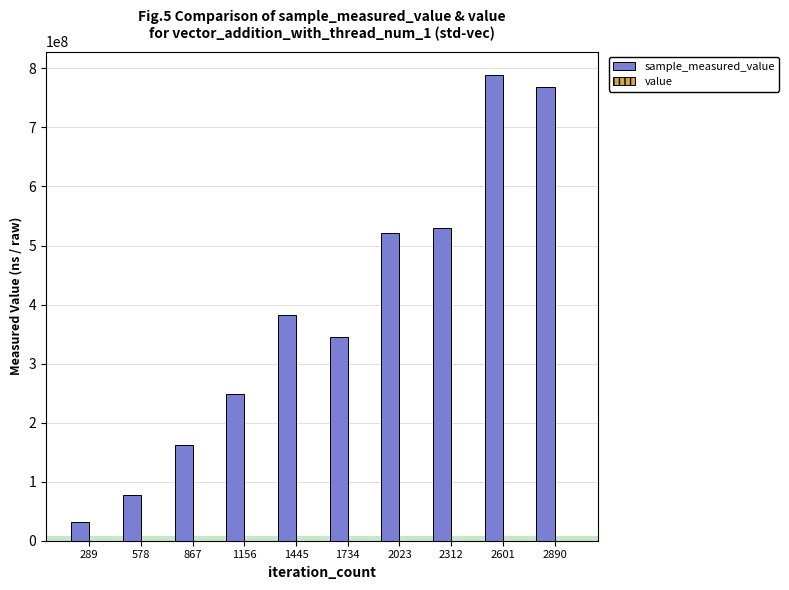

Does the chart contain stacked bars?

No